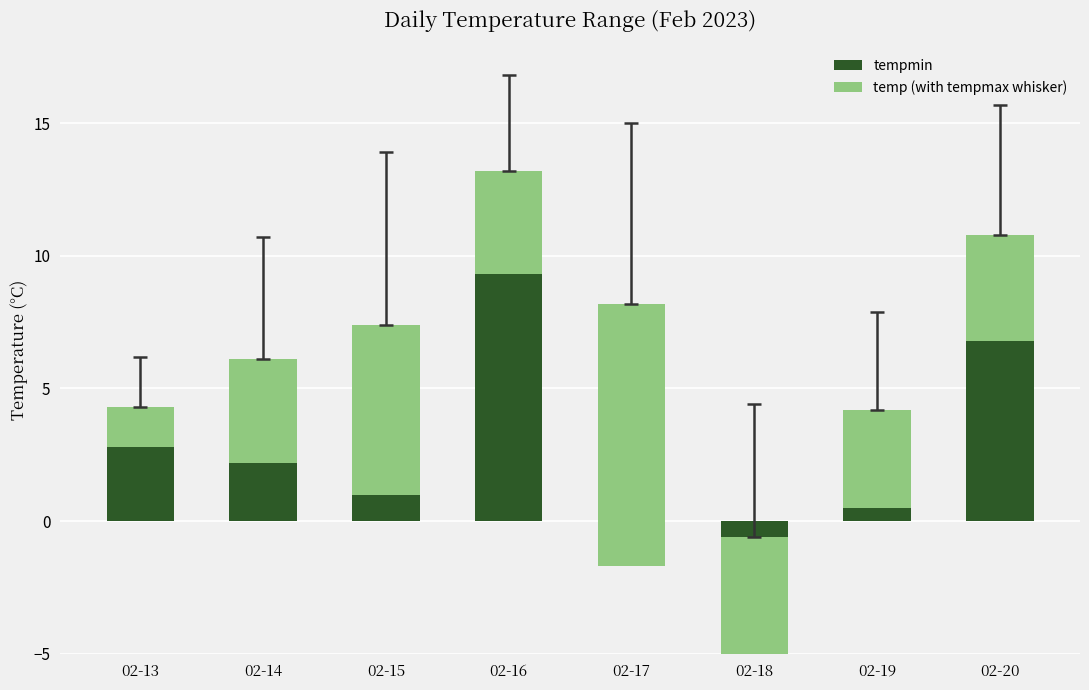

Where does the tempmin series first go above 2?

02-13